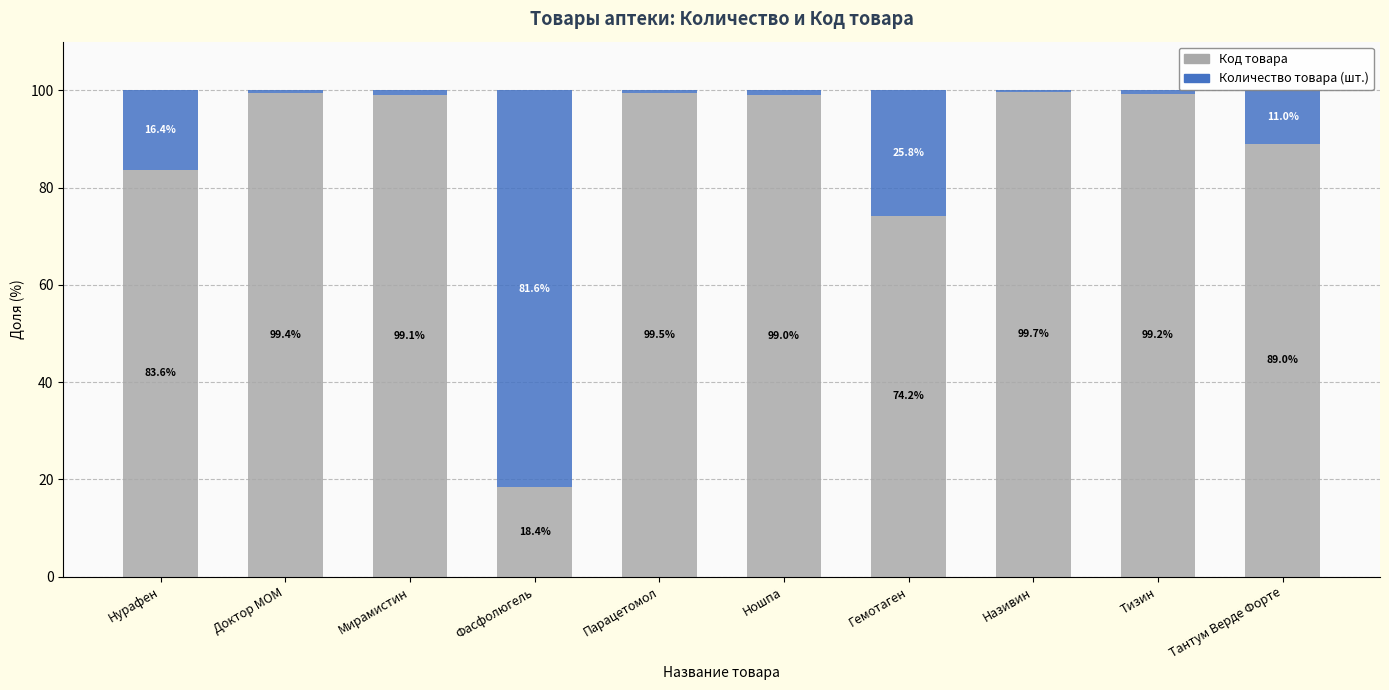

What is the maximum value for Код товара?

99.7